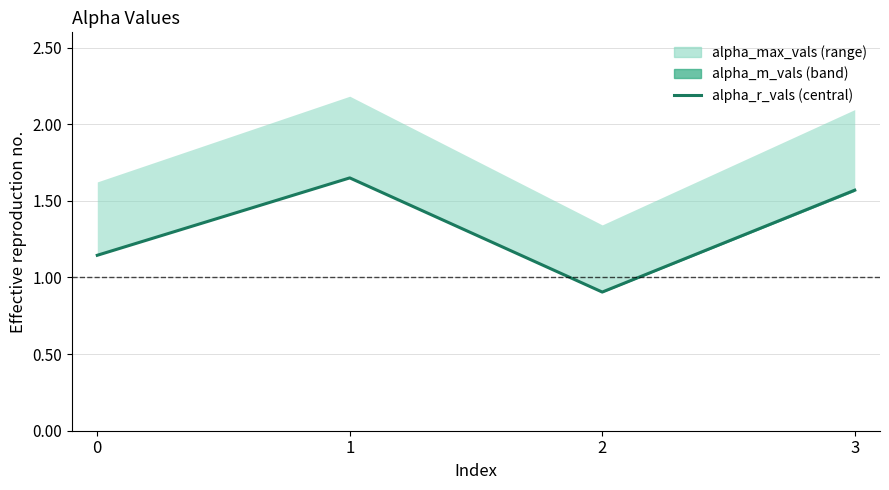

Reading right to left, extract all data points from this chart.

1.6	0.9	1.6	1.1